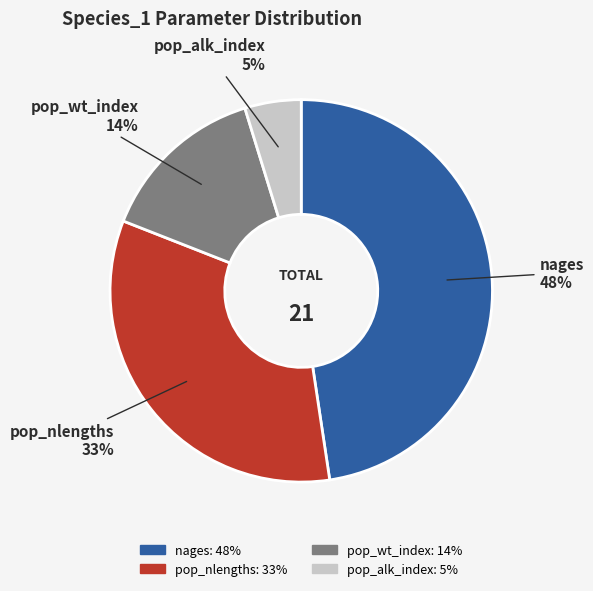

Is it true that pop_wt_index is 14% of the pie?

True